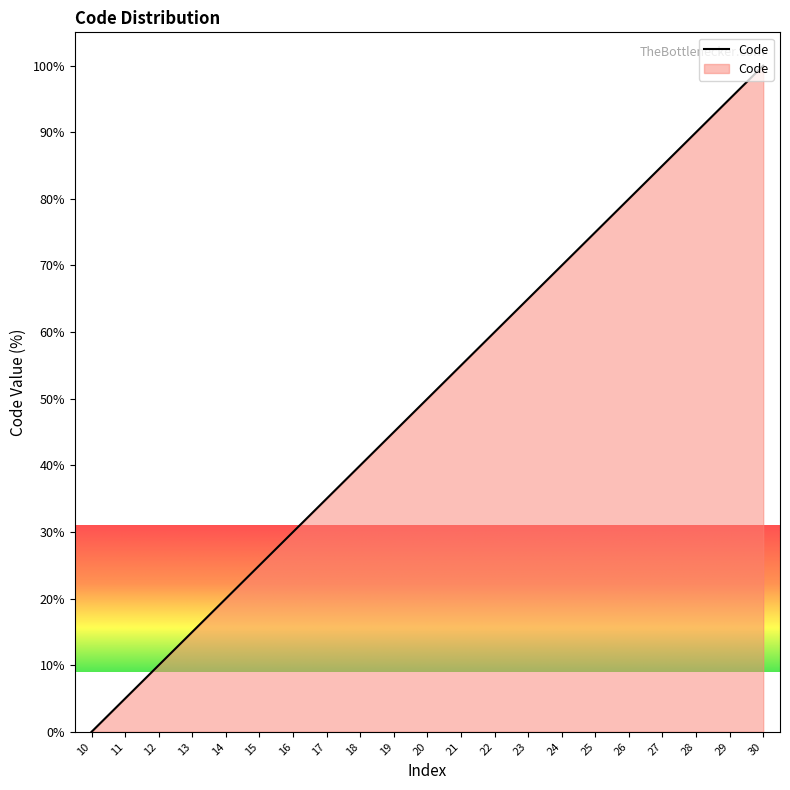

What is the maximum value shown in the chart?

100.0